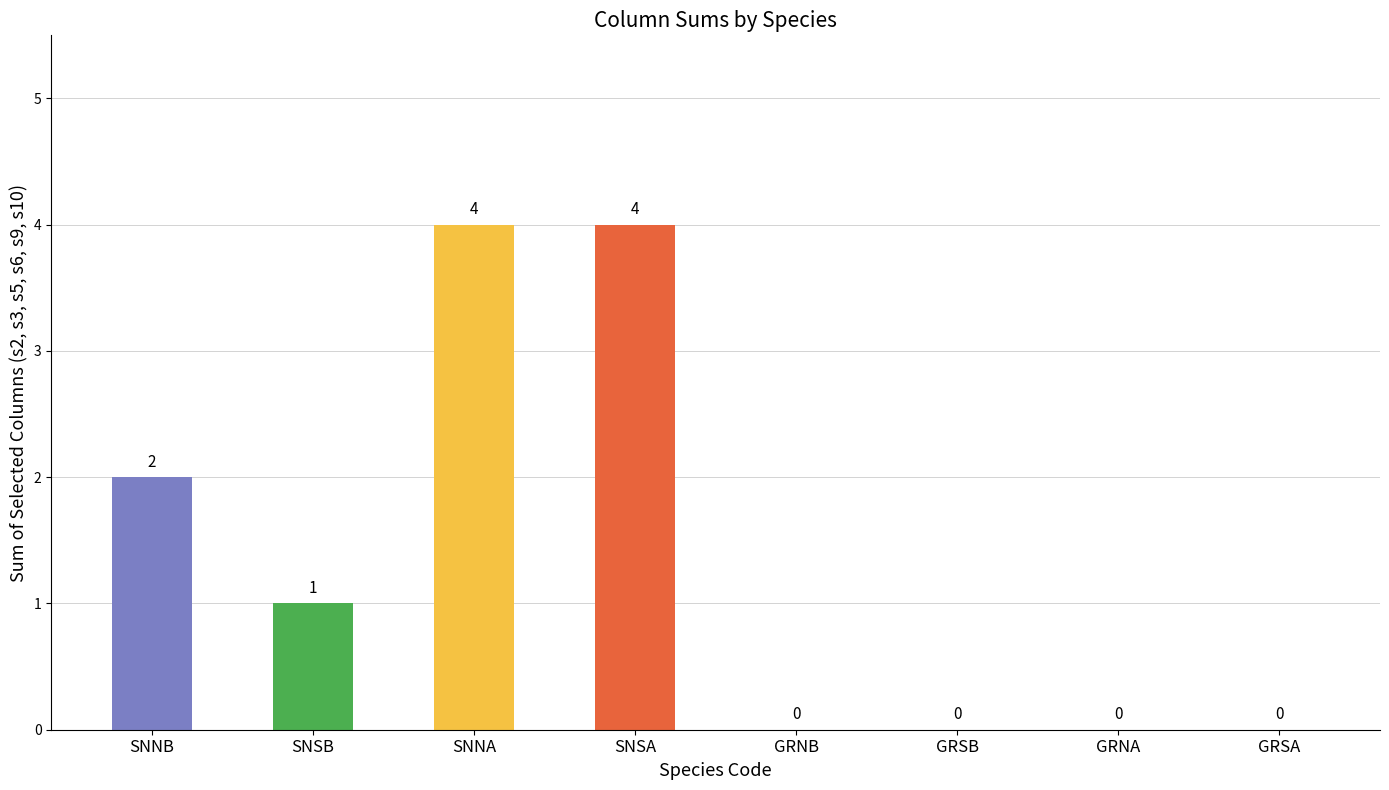

What is the greatest value displayed?

4